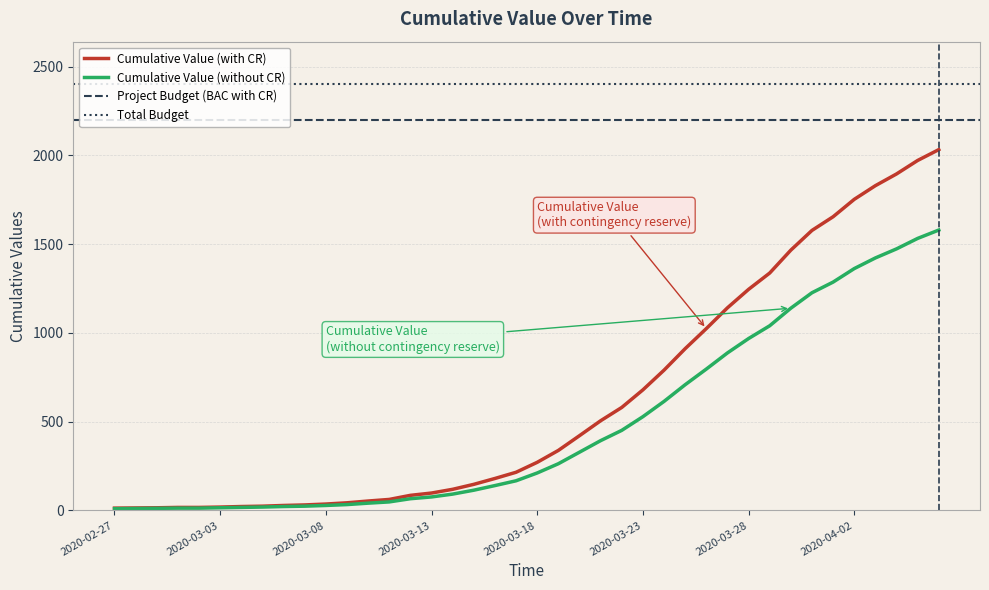

True or false: Cumulative Value (with CR) has a value of 580 at 2020-03-22.

True